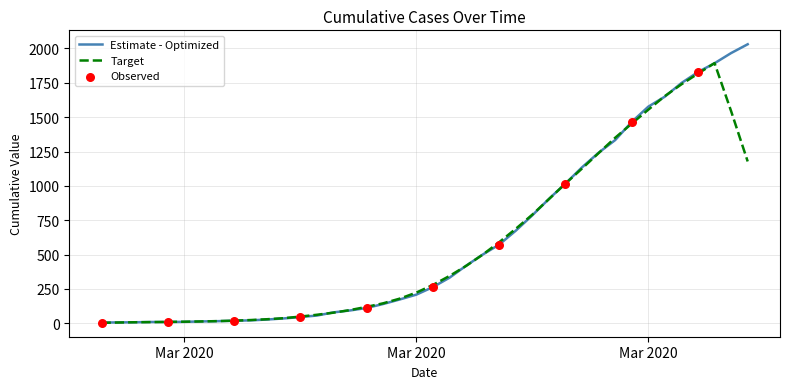

Which series has the largest range (max minus min)?

Estimate - Optimized